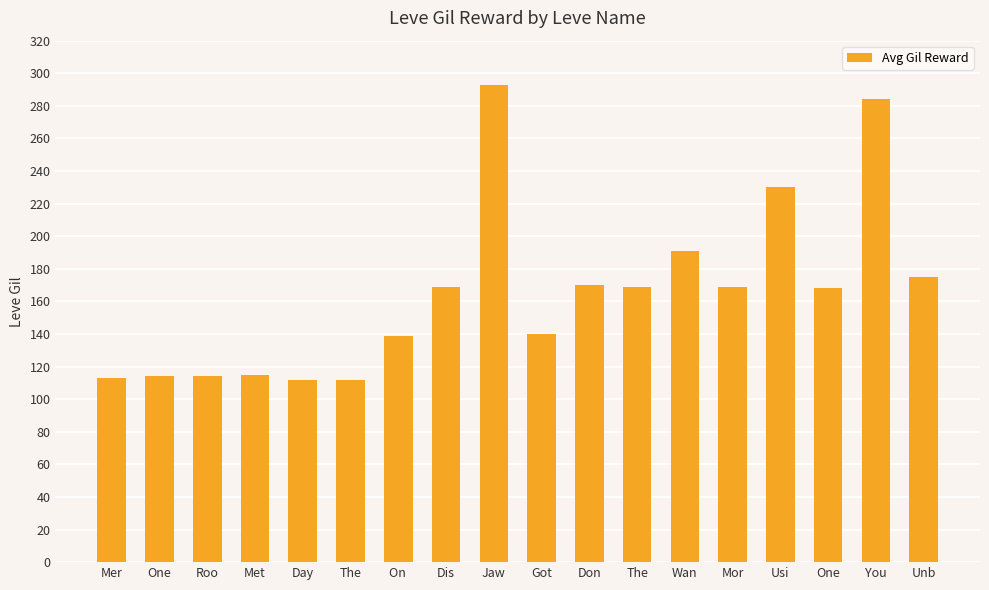

How many values are below 169?

9